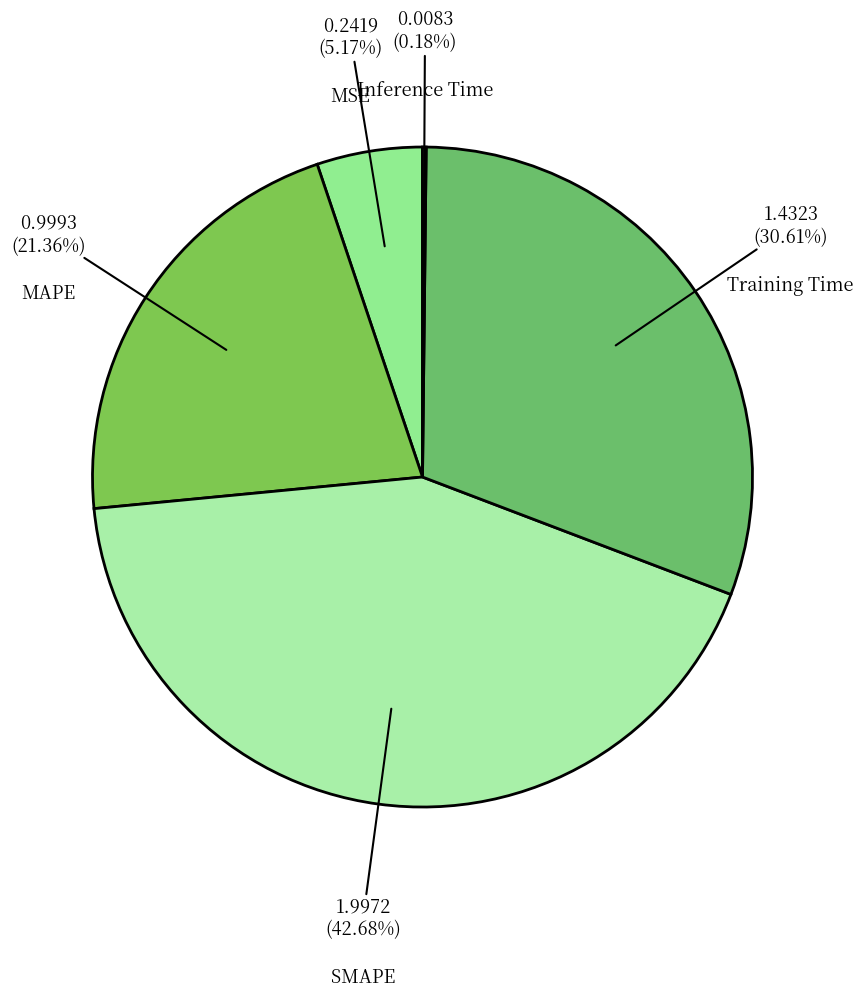

What is the smallest slice in the pie chart?

Inference Time